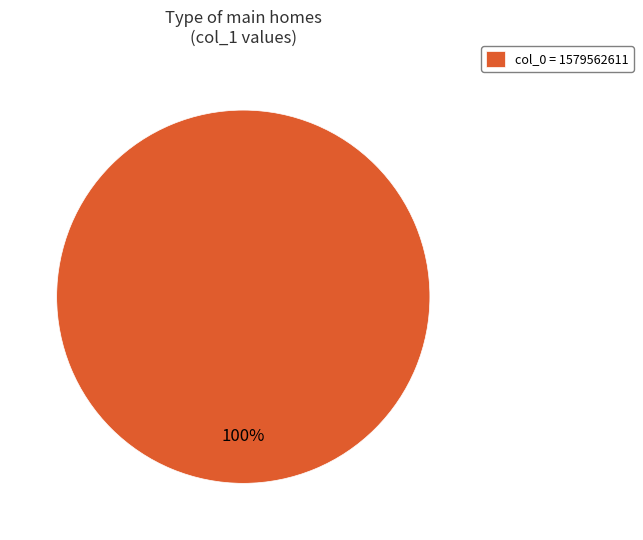

How many slices are in this pie chart?

1